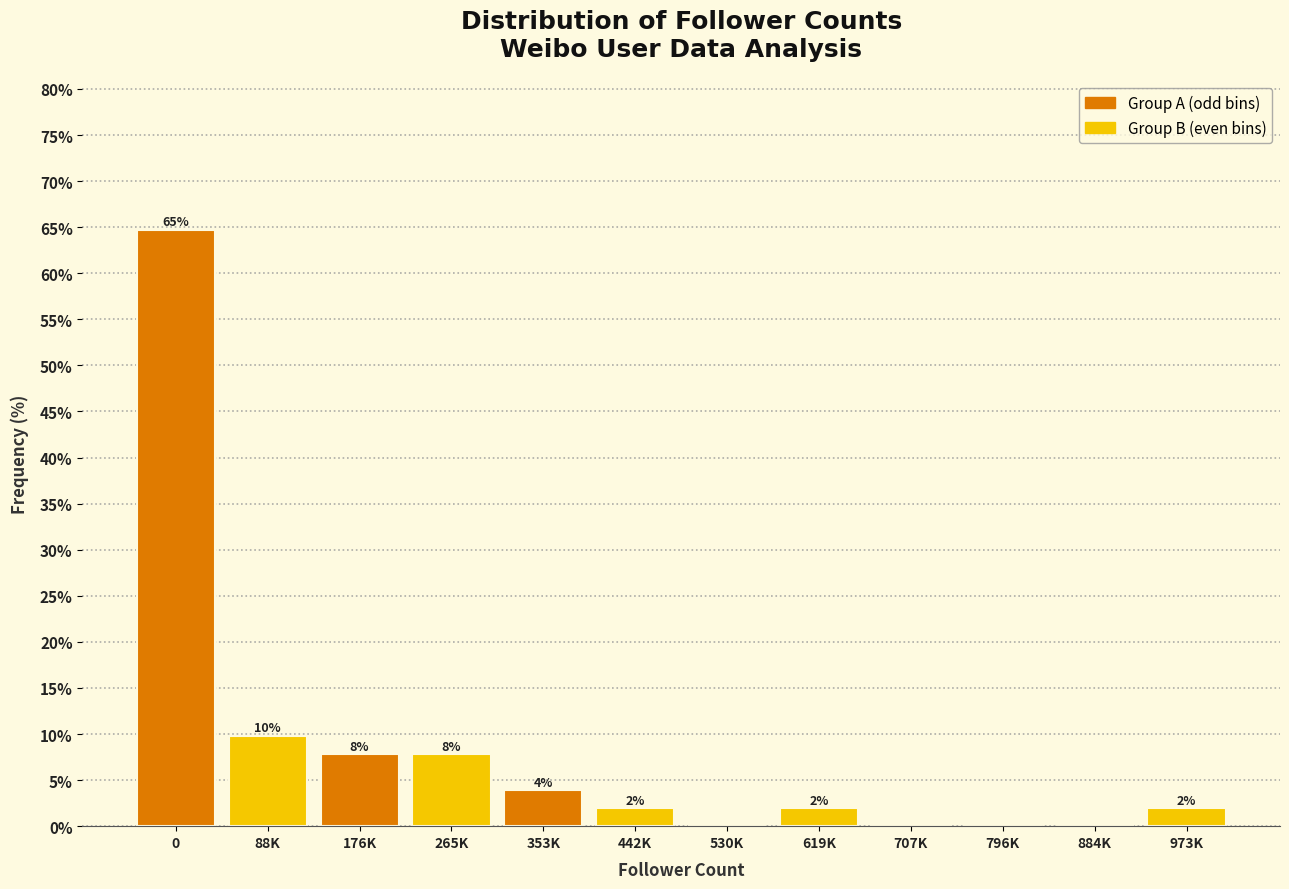

At which label is the value closest to 32?

88K